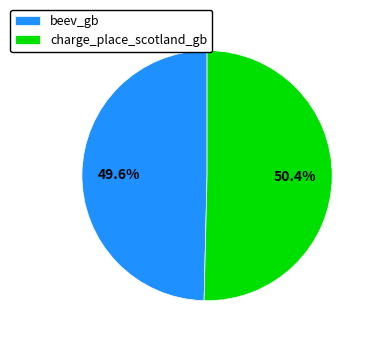

What is the ratio of the value at charge_place_scotland_gb to the value at beev_gb?

1.0